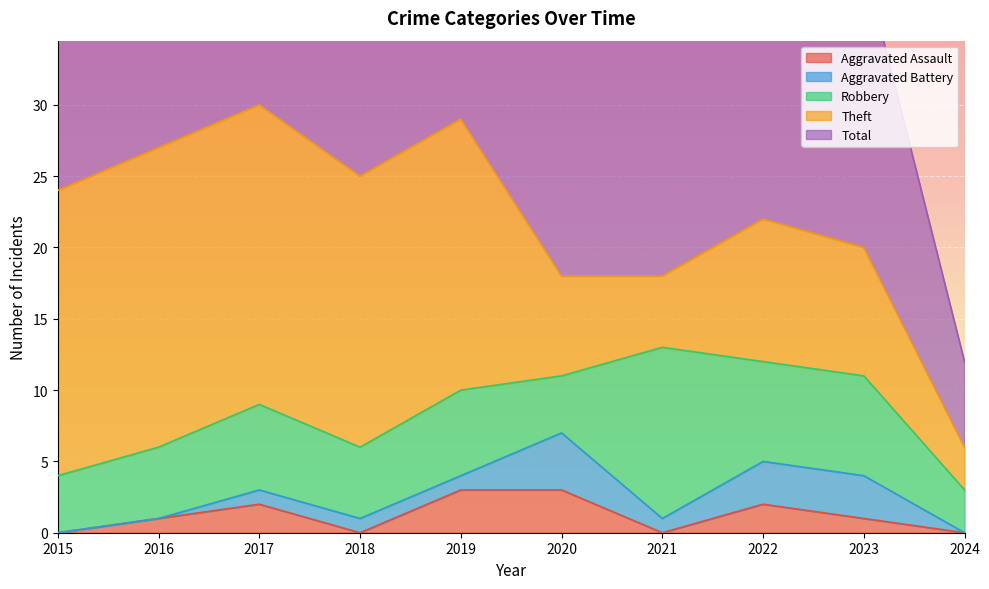

What is the value of the Robbery point at the 9th from the left?

7